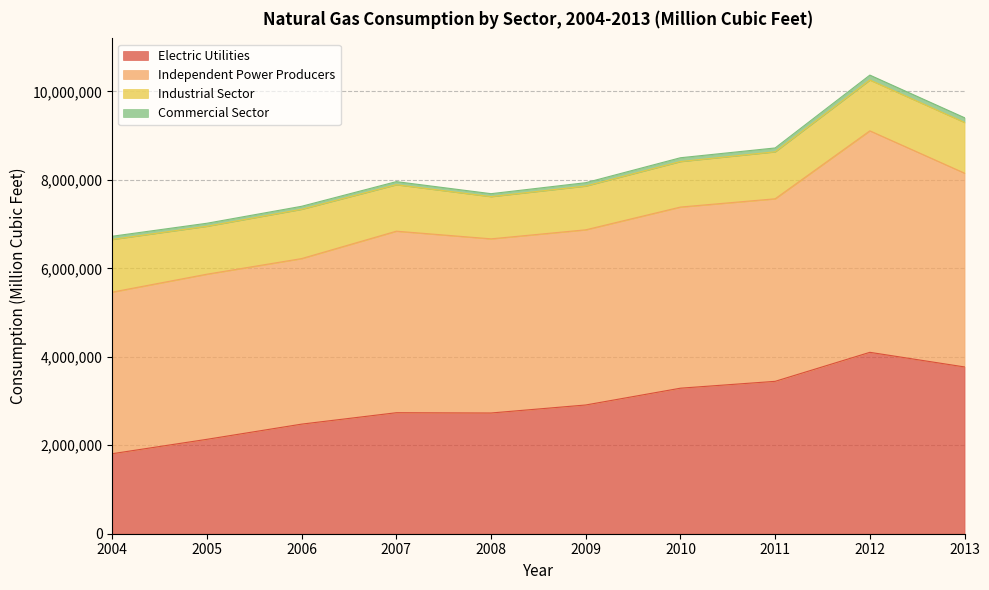

True or false: Industrial Sector has a value of 989769 at 2009.

True